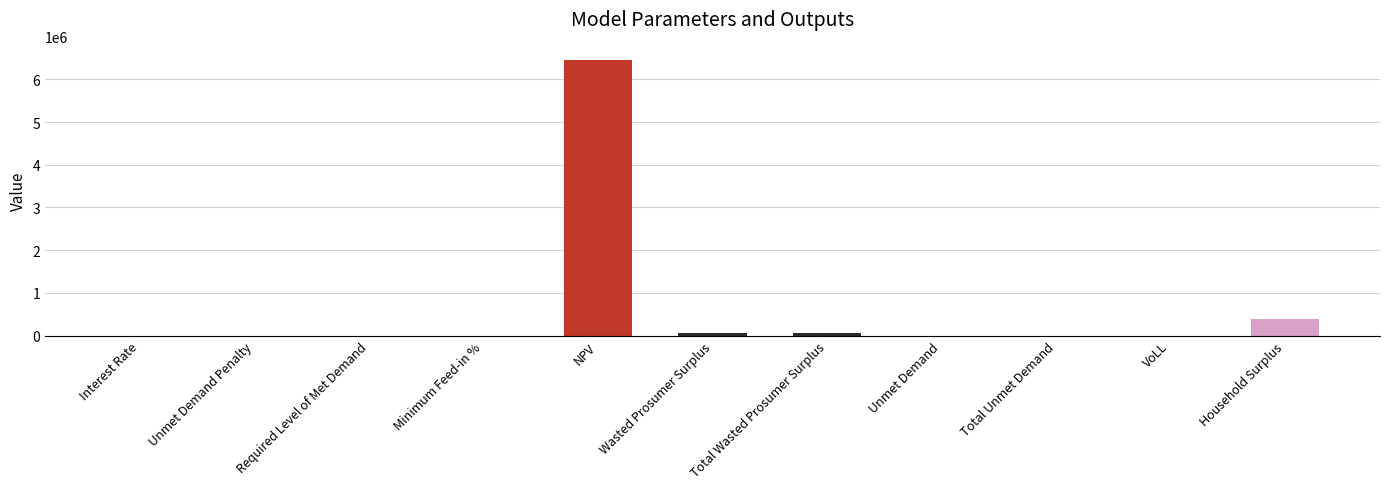

The value at Required Level of Met Demand is 0.0. True or false?

True